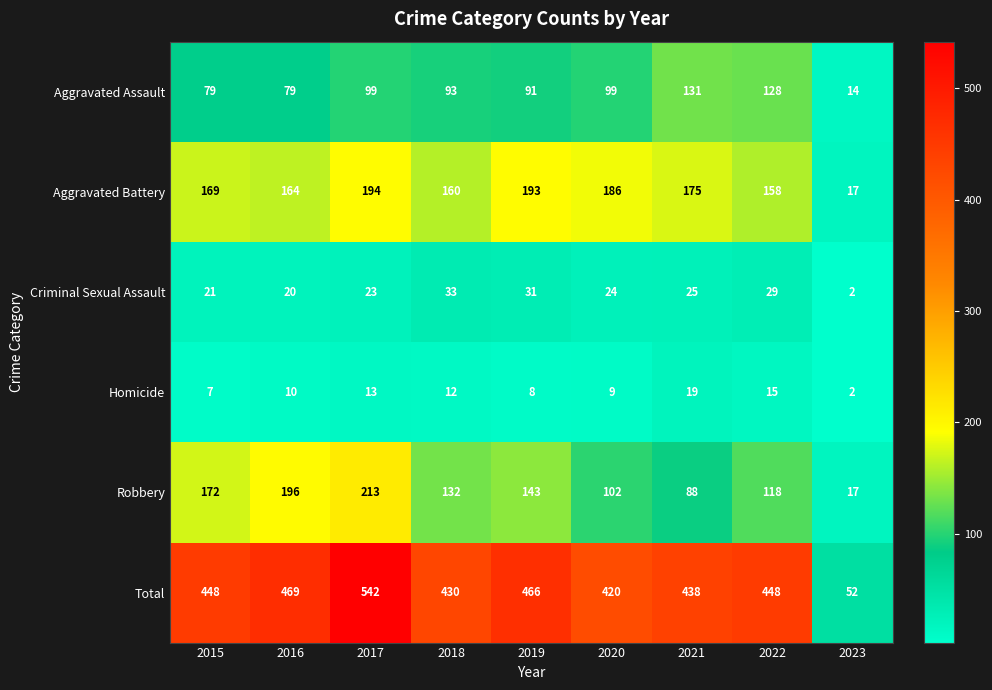

At which category does the chart reach its minimum across all series?

2023